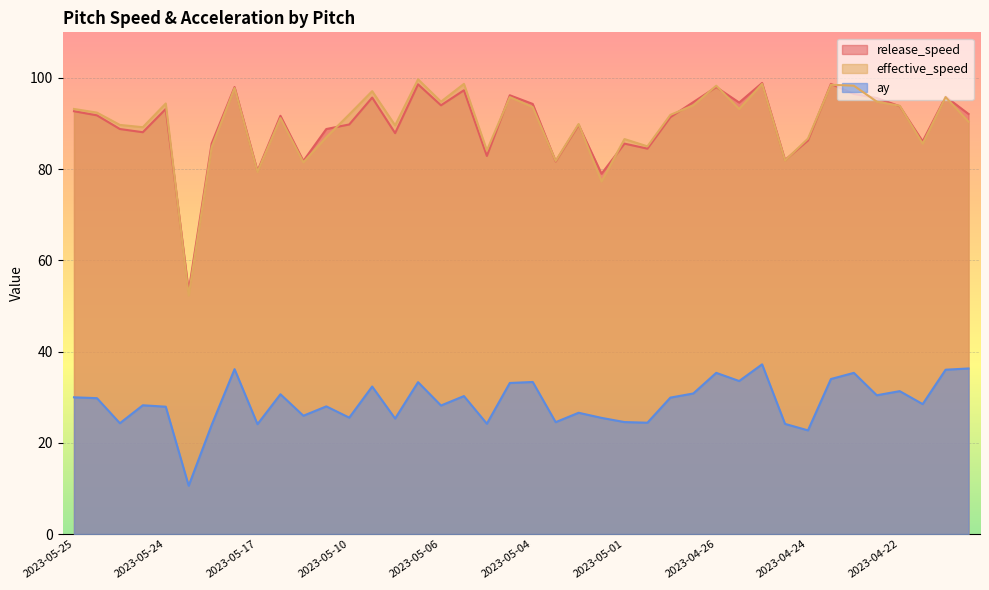

At which label does ay first exceed 29?

2023-05-25